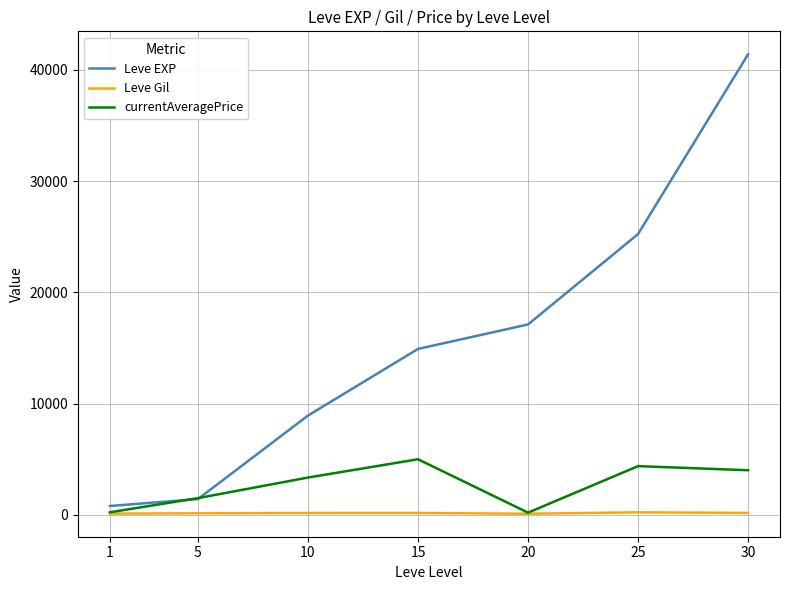

Does the chart display data point markers on the line(s)?

No